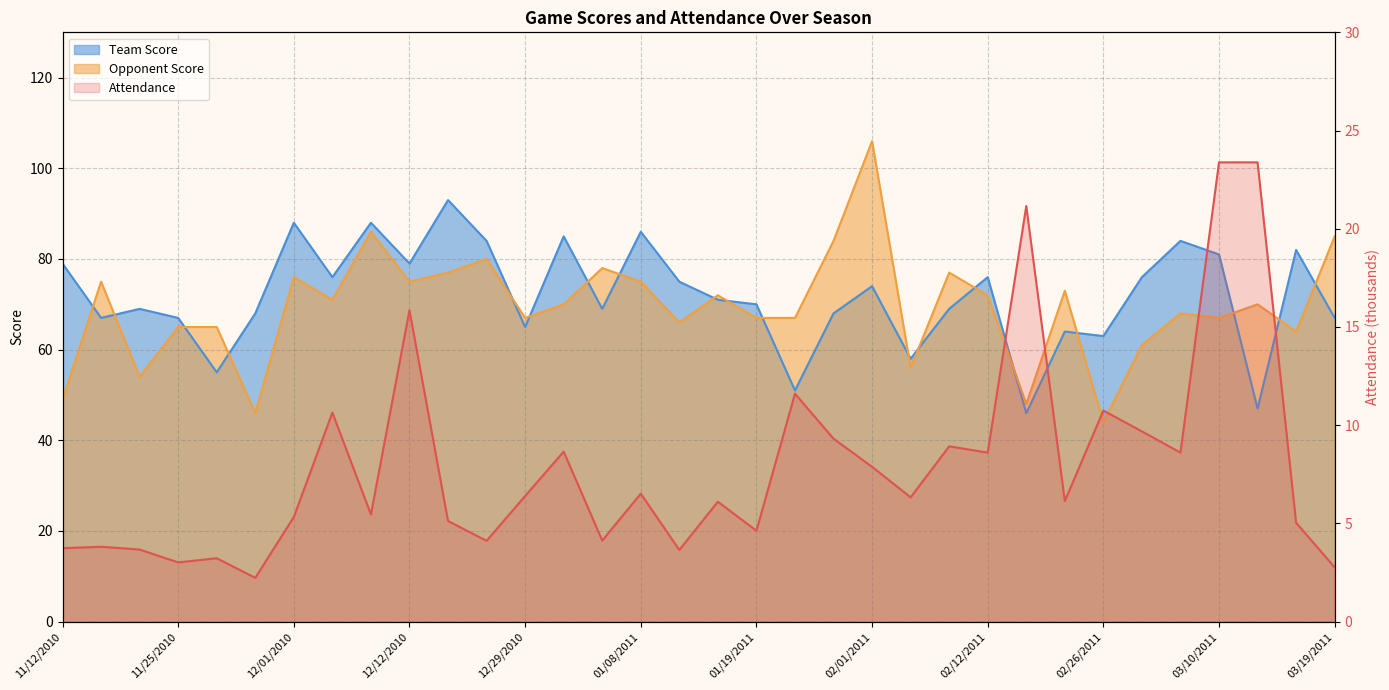

What is the smallest value displayed?

2.2